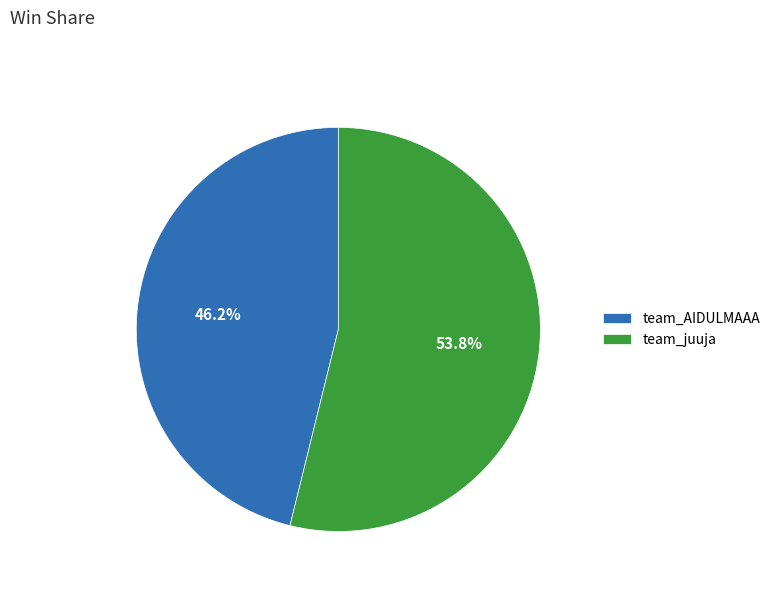

To the nearest percent, what is the combined percentage of team_AIDULMAAA and team_juuja?

100%